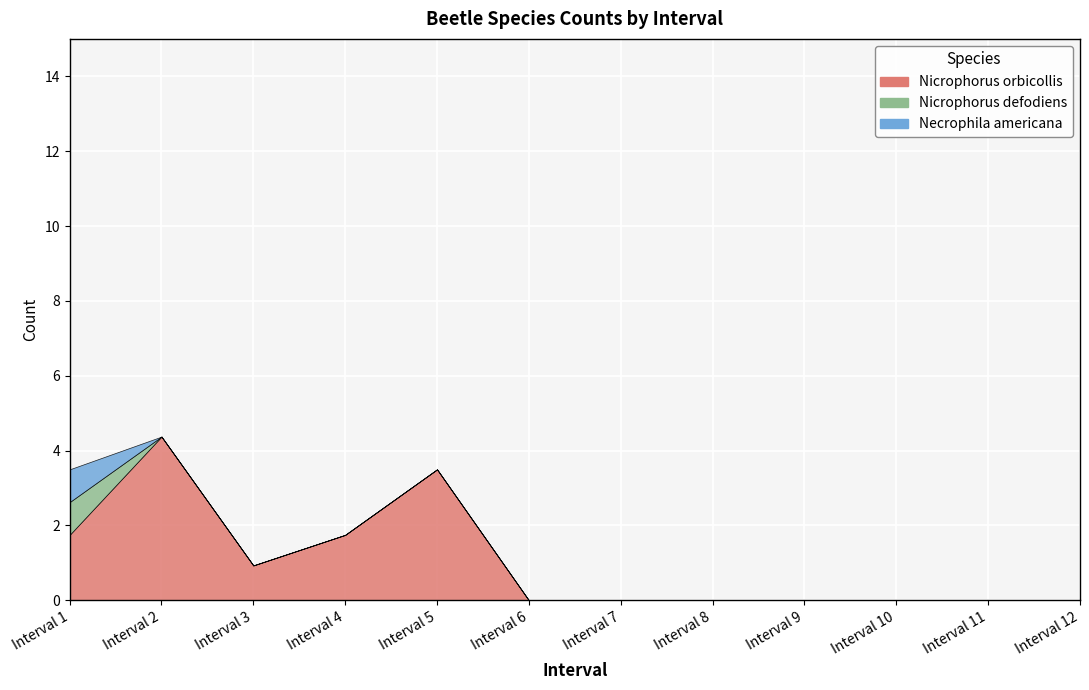

Is it true that Necrophila americana equals 0.3 at Interval 8?

False